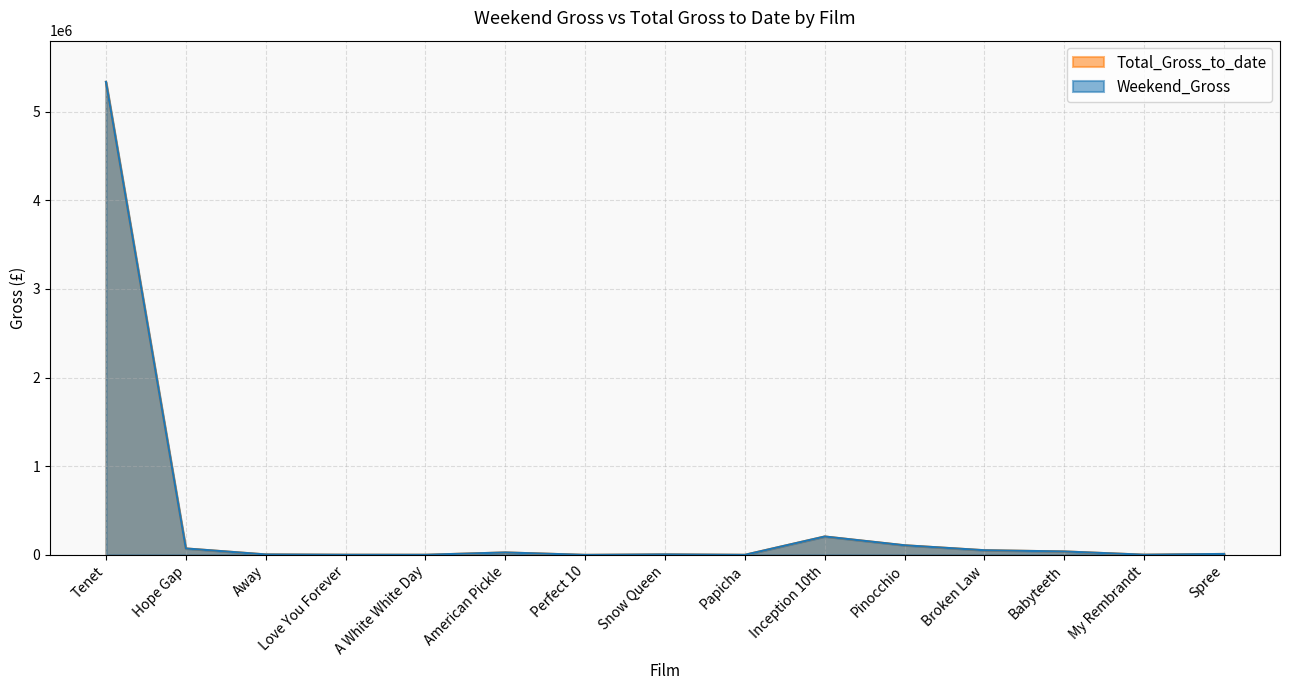

Where is the first local maximum for Weekend_Gross?

American Pickle